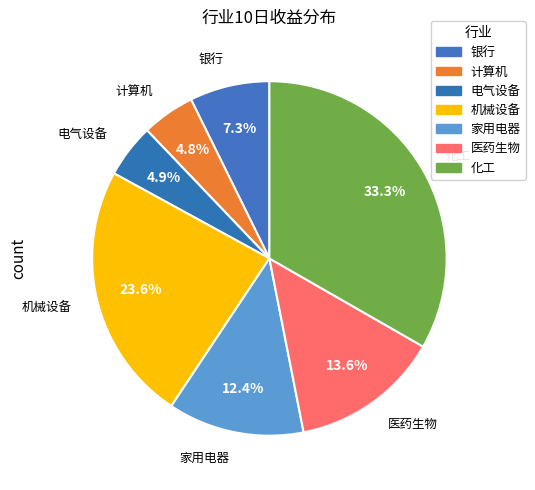

To the nearest percent, what is the combined percentage of 计算机 and 家用电器?

17%